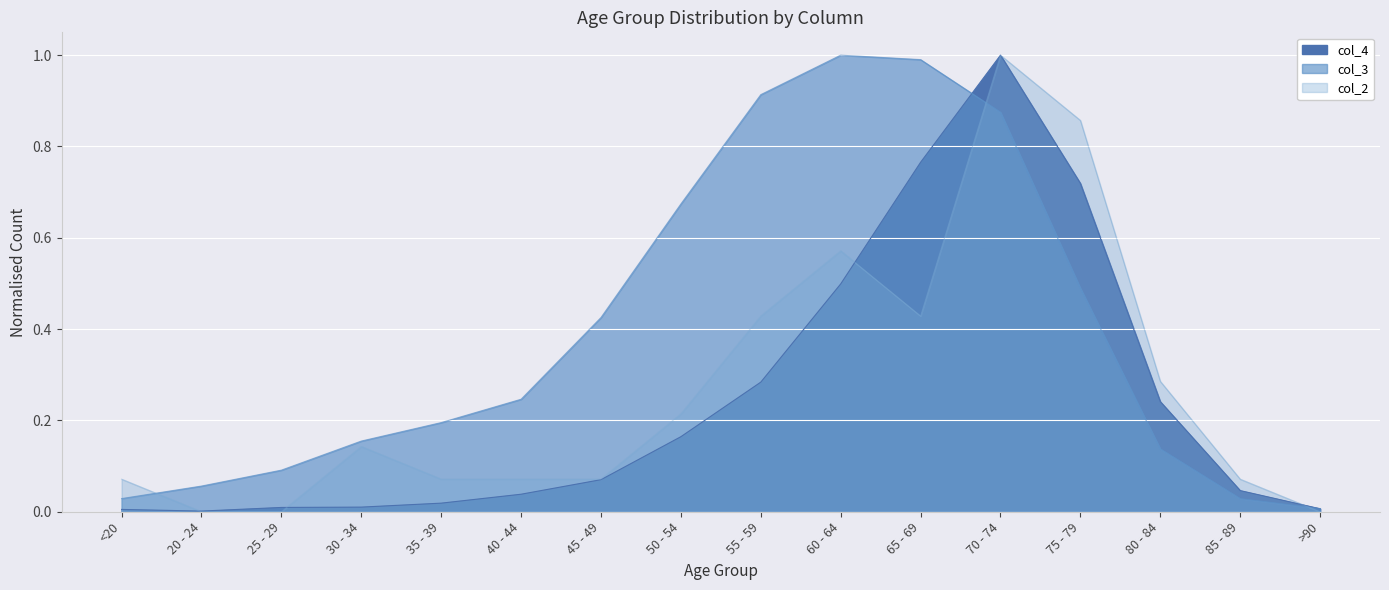

What is the difference between the second highest and minimum values in the col_3 series?

1.0